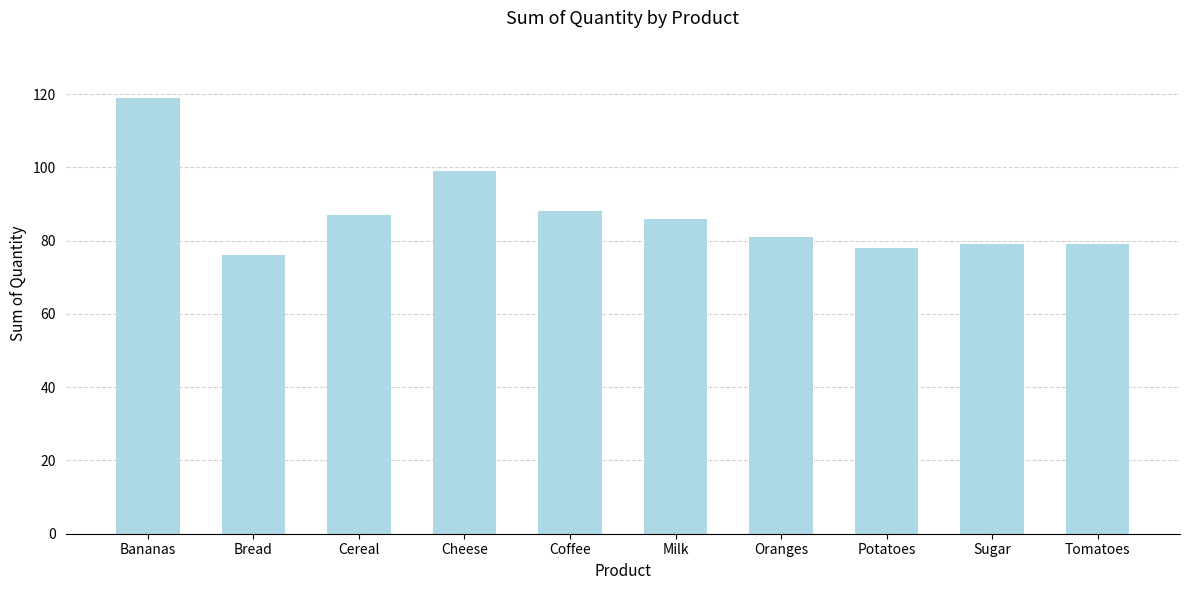

What is the change in value from Bread to Potatoes?

+2